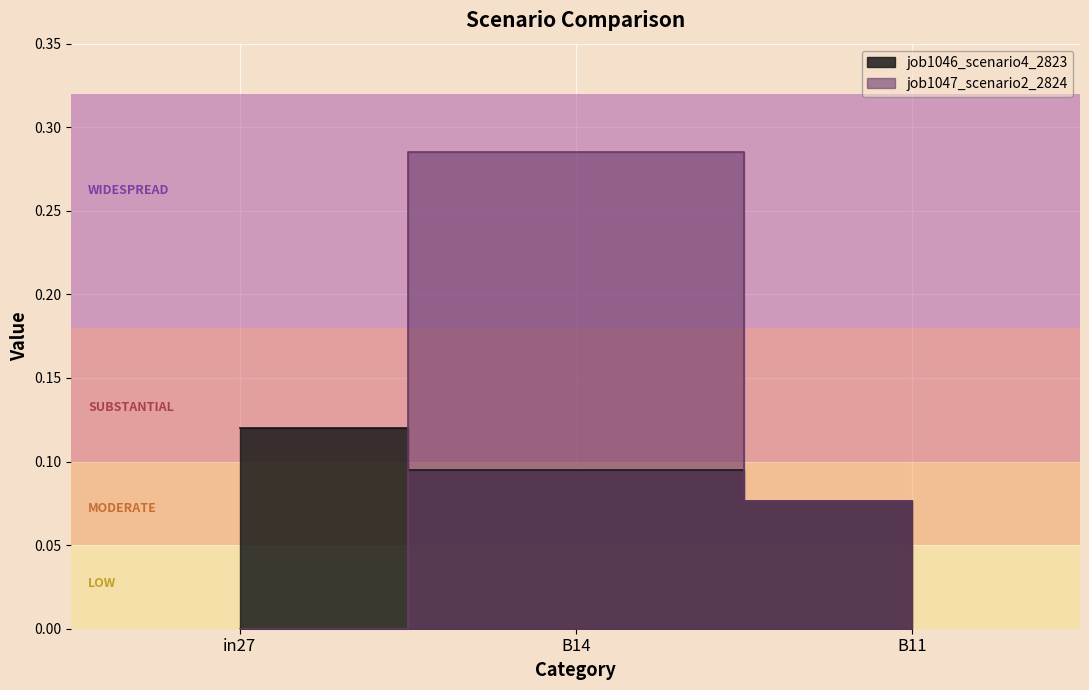

Count the job1046_scenario4_2823 values in the range 0 to 1.

3